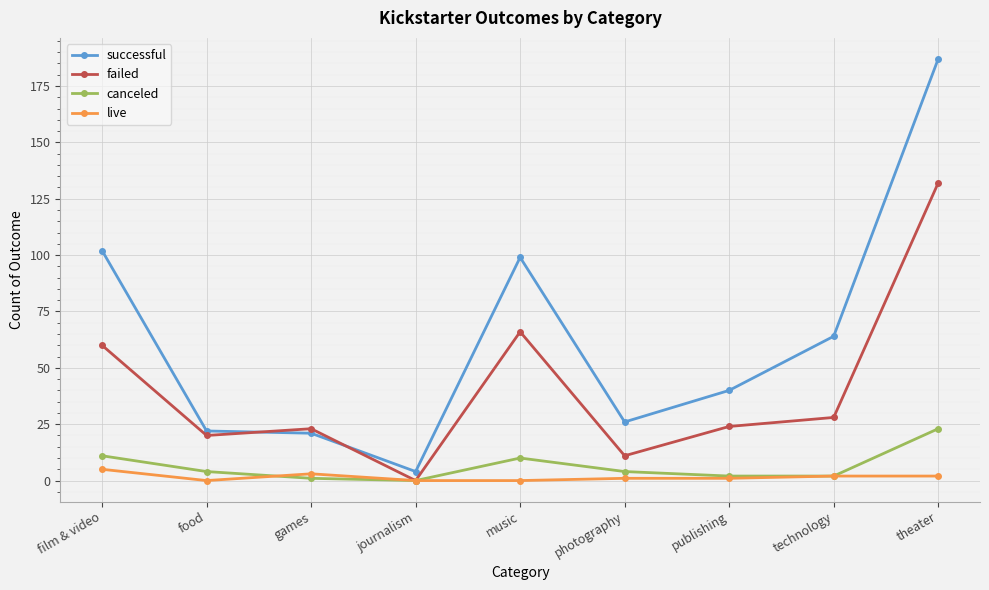

What is the label of the 2nd point from the right?

technology